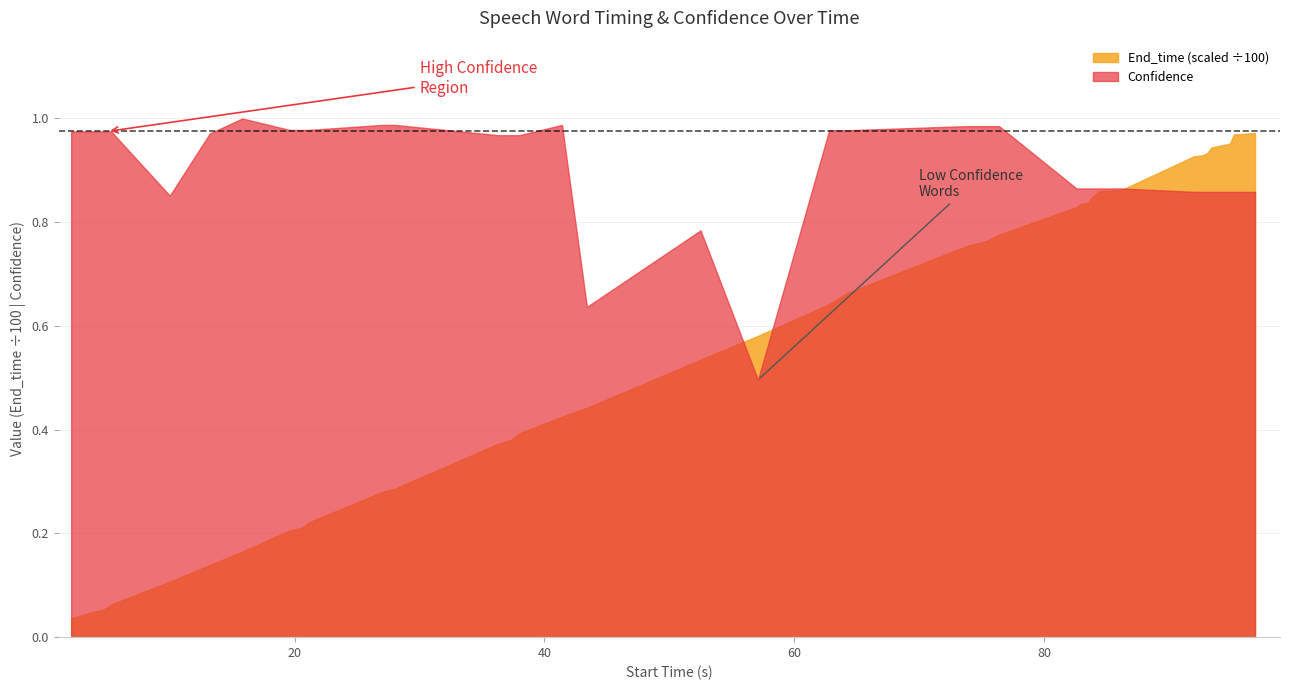

List the series in order of their overall mean, lowest first.

End_time (scaled ÷100), Confidence